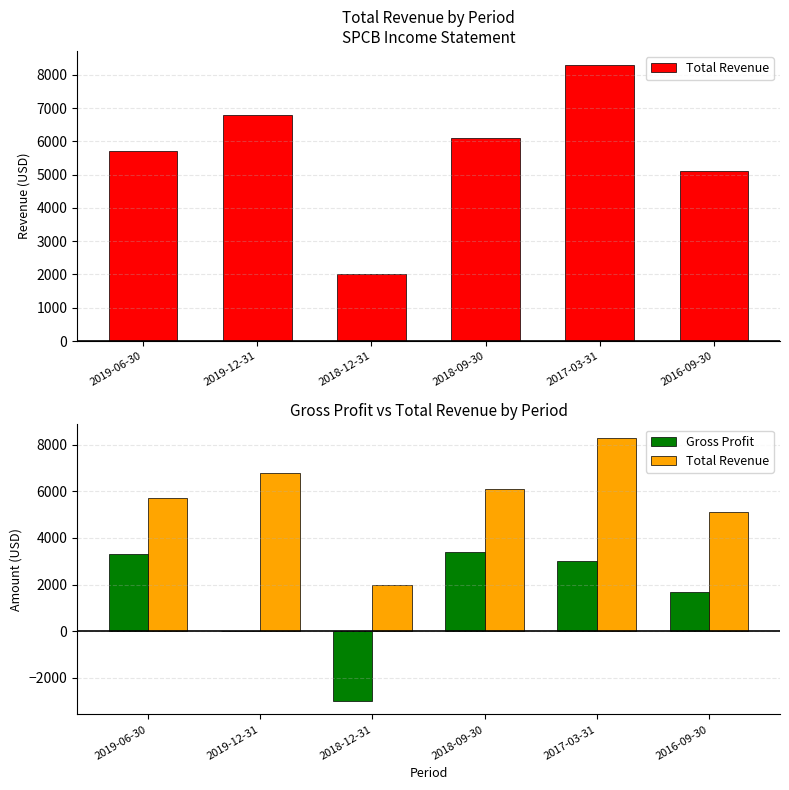

Which series has the widest spread of values?

Gross Profit